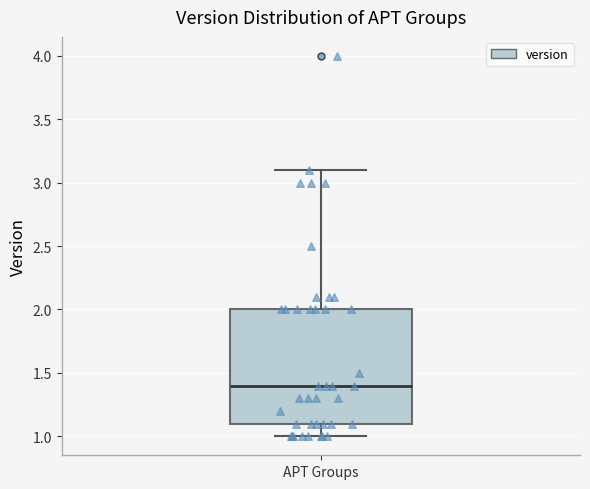

Where does the median line of the box for APT Groups sit on the y-axis? The values are not printed on the chart, so give them approximately, as read against the axis.

1.4